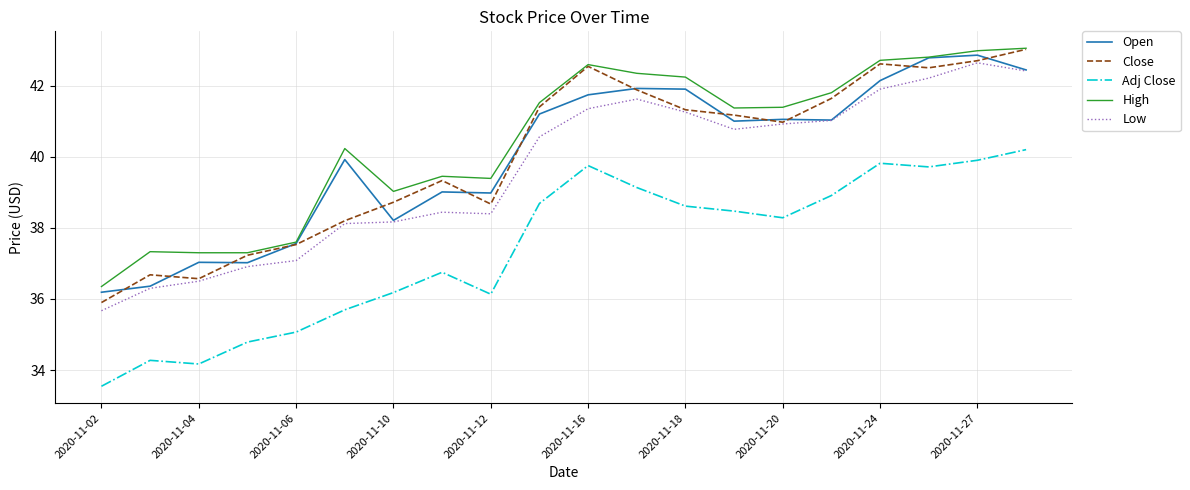

What is the average value of the Low series?

39.6